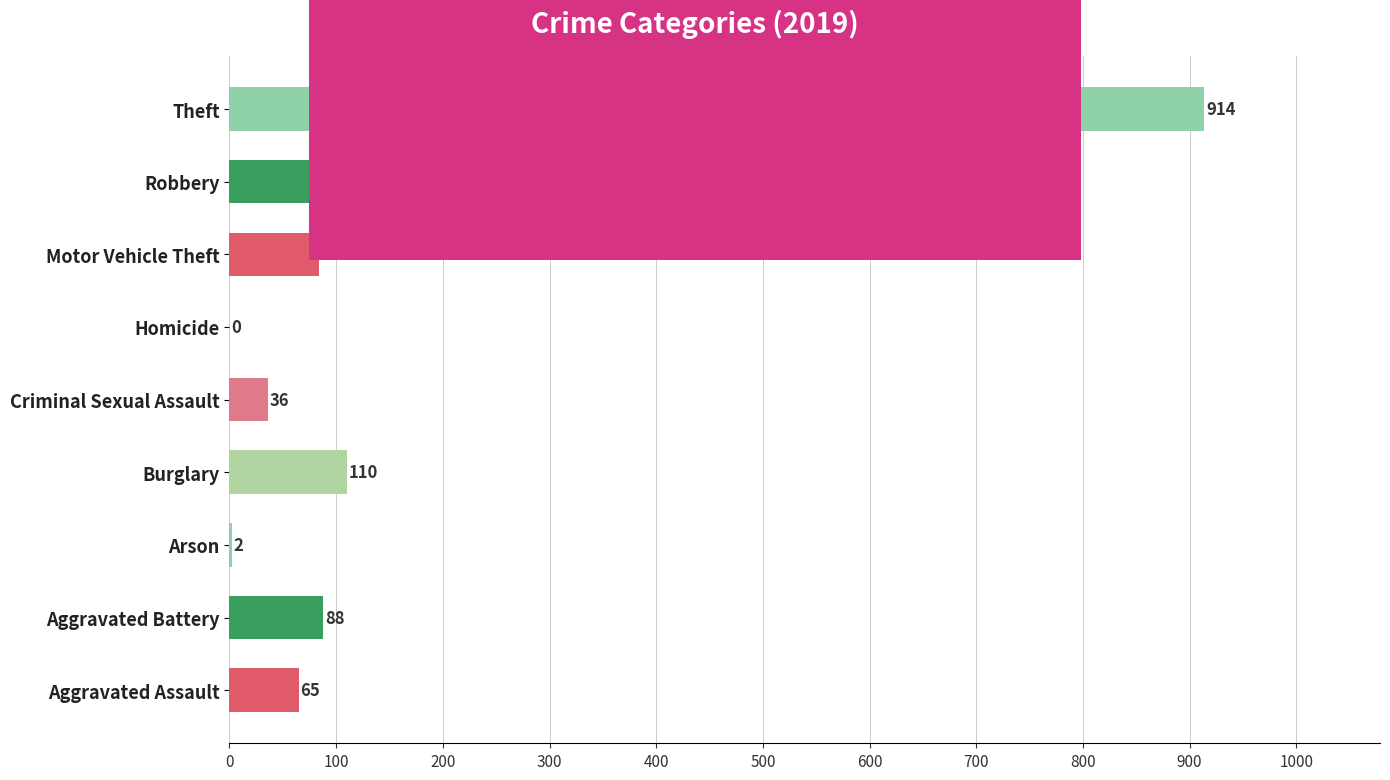

Where is the data nearest to the value 457?

Burglary